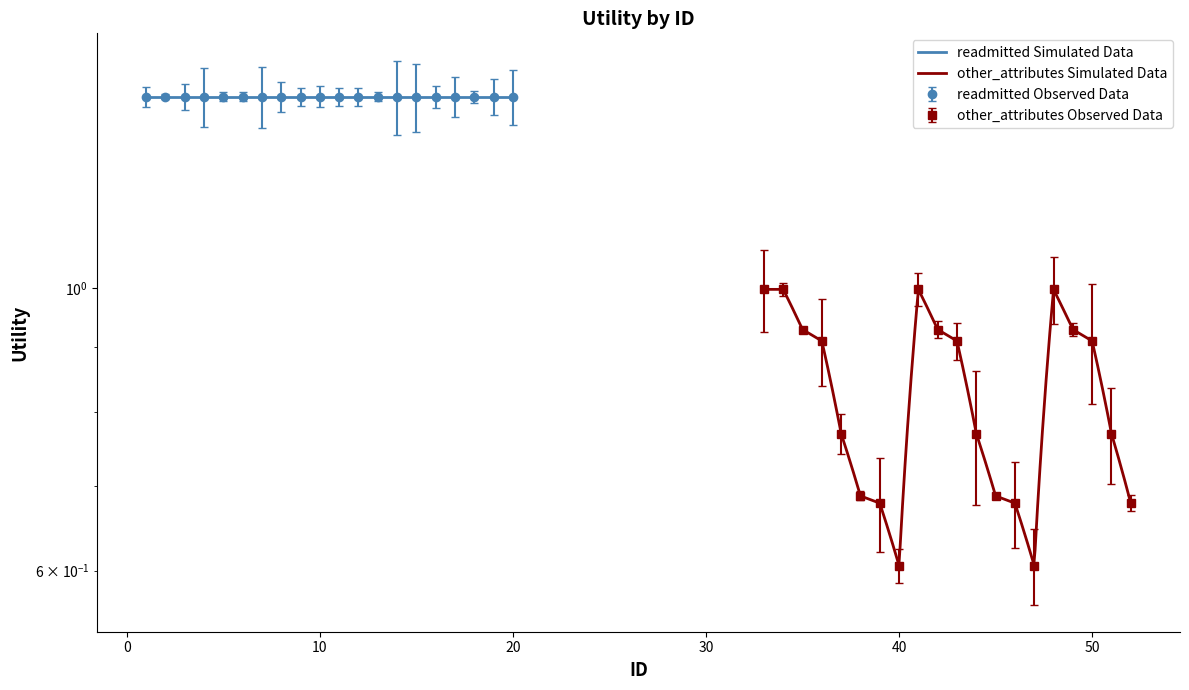

What is the difference between the maximum and minimum values?

0.4